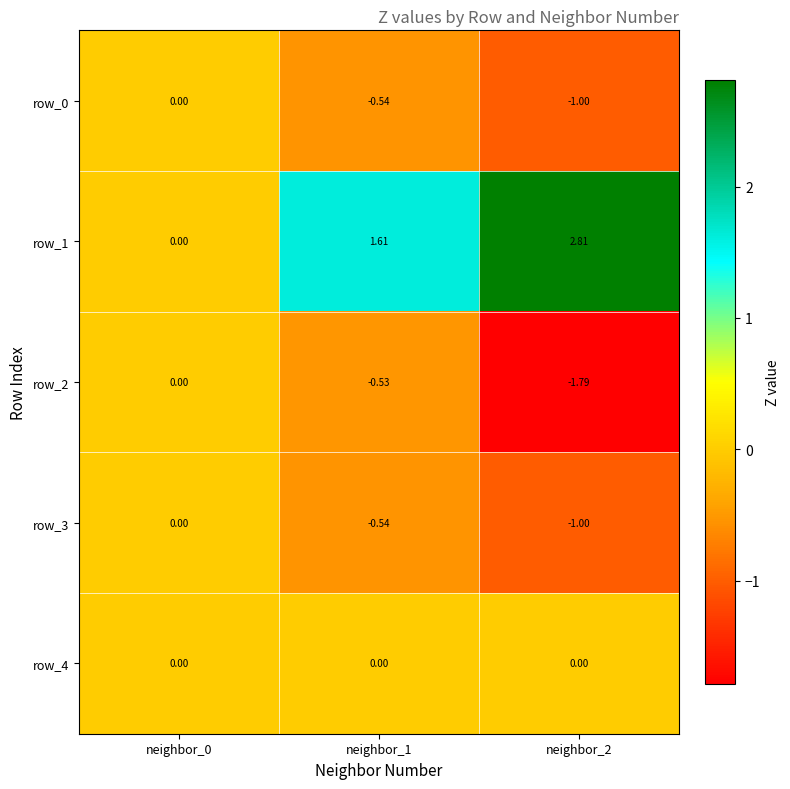

Which category has the lowest value across all series?

neighbor_2